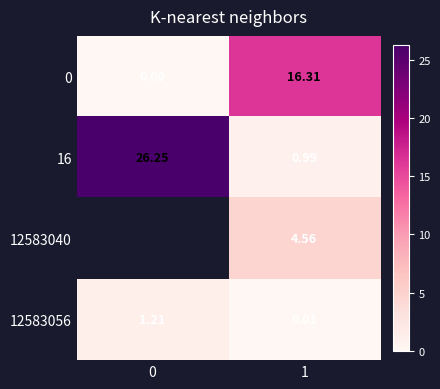

At which label does 12583056 reach its minimum?

1